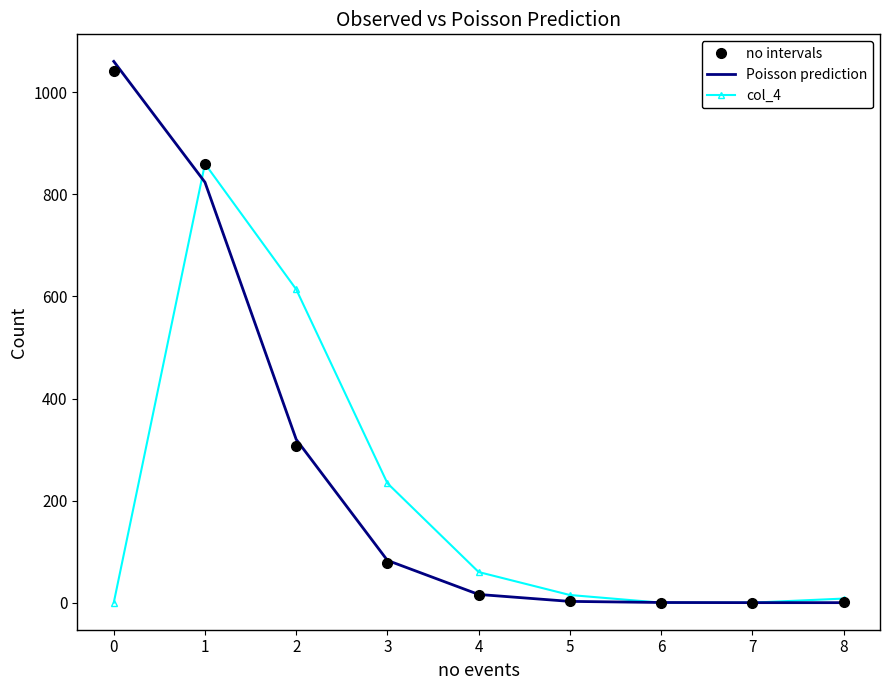

Count the number of categories in the chart.

9